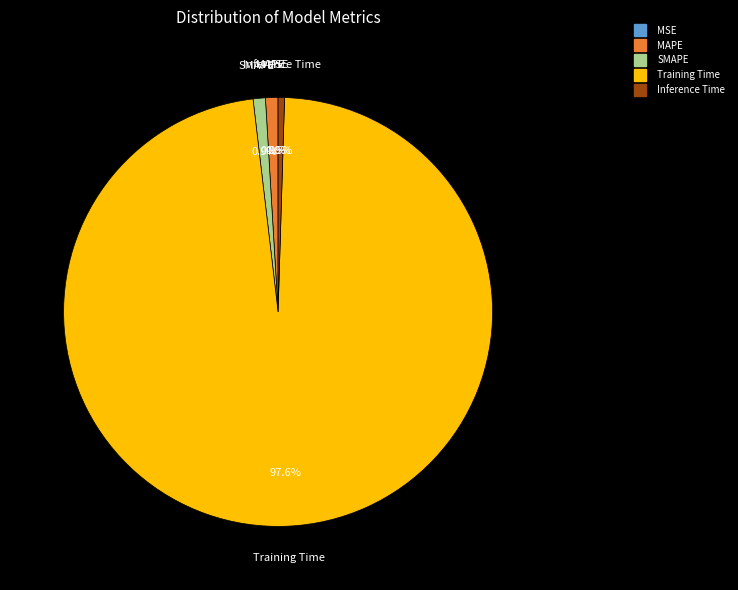

Does MAPE represent more than half of the total?

No